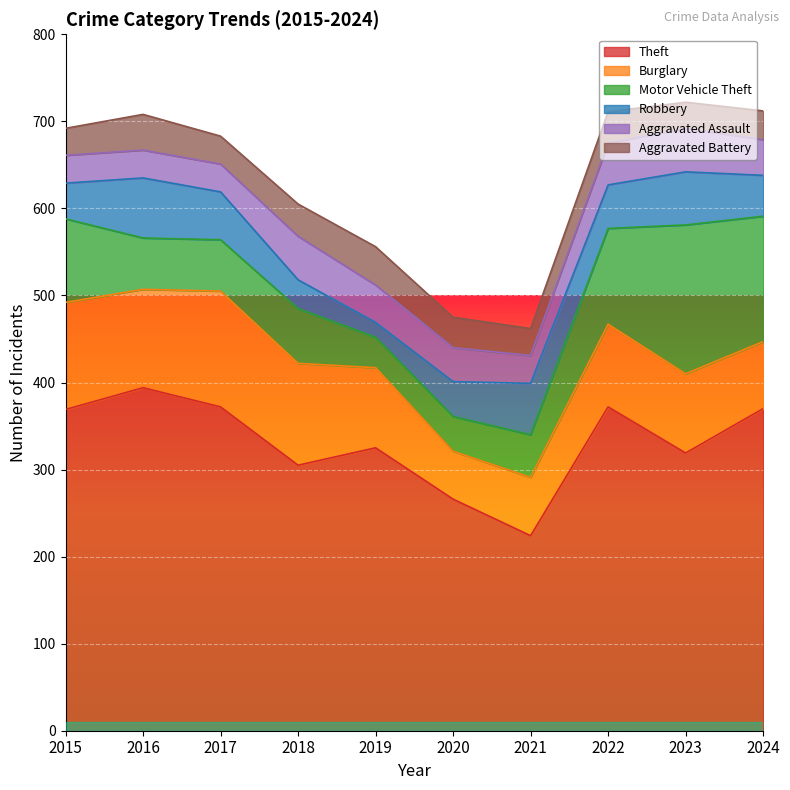

What is the difference between the second highest and minimum values in the Theft series?

148